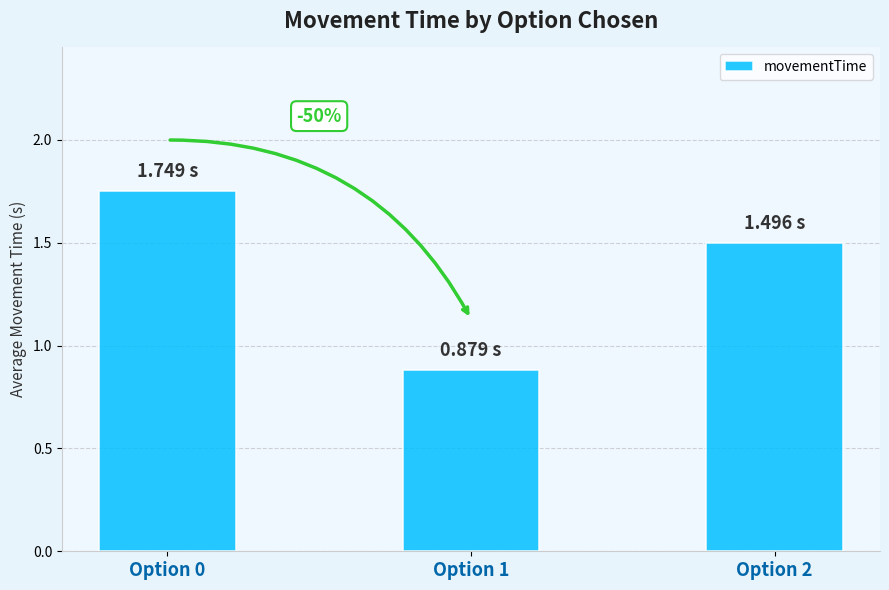

Between Option 1 and Option 2, which is larger?

Option 2